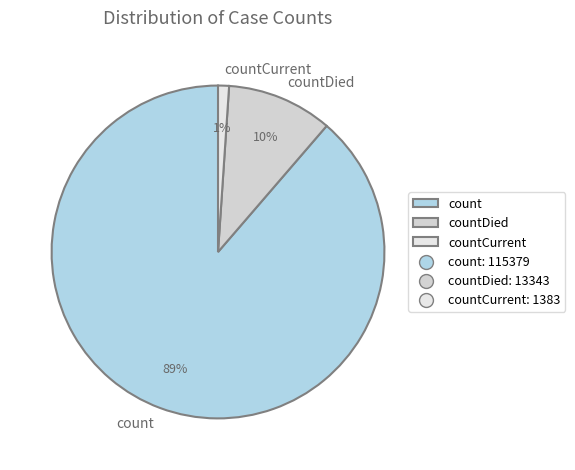

How many slices are in this pie chart?

3